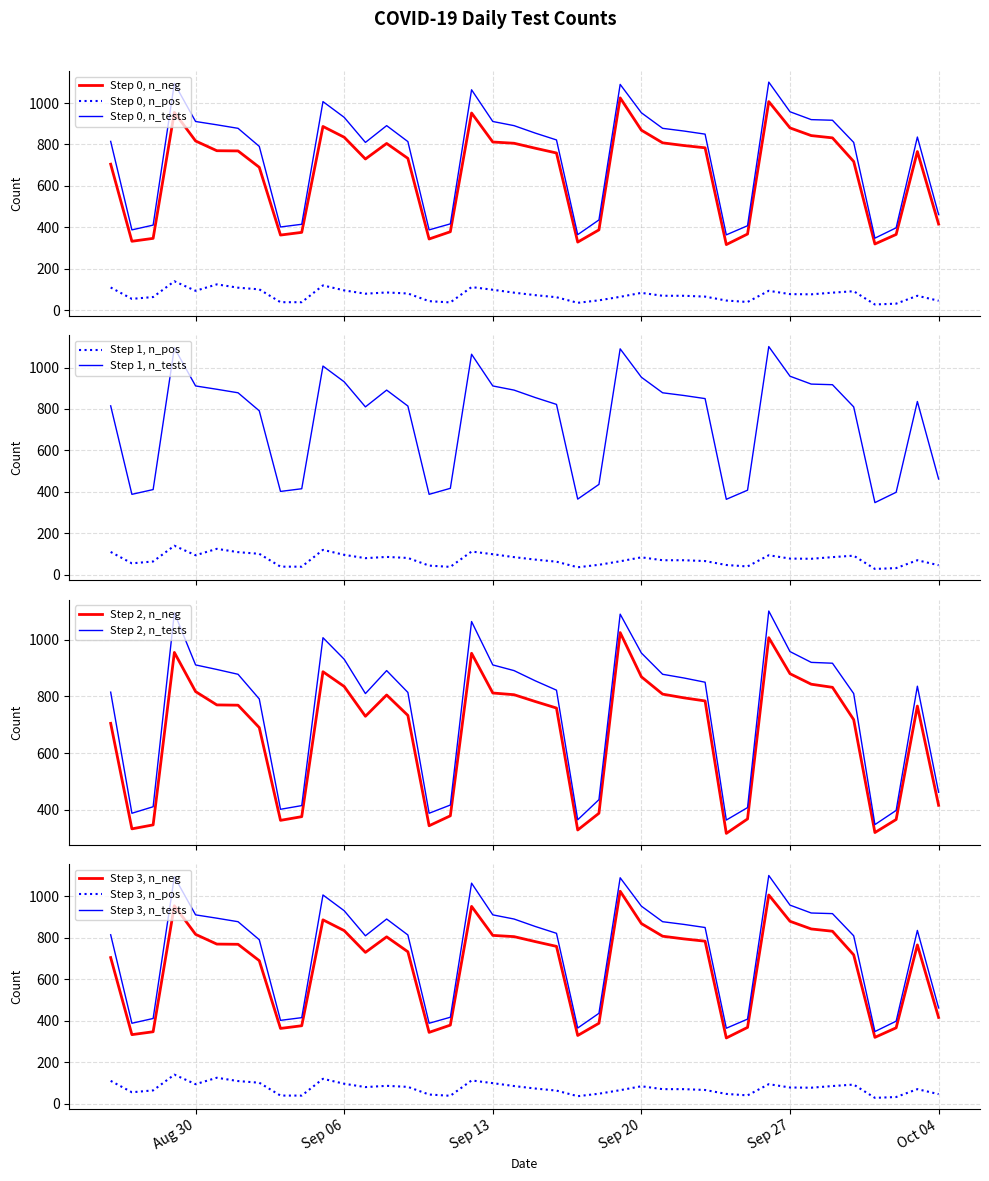

Which category has the lowest value across all series?

2022-10-01